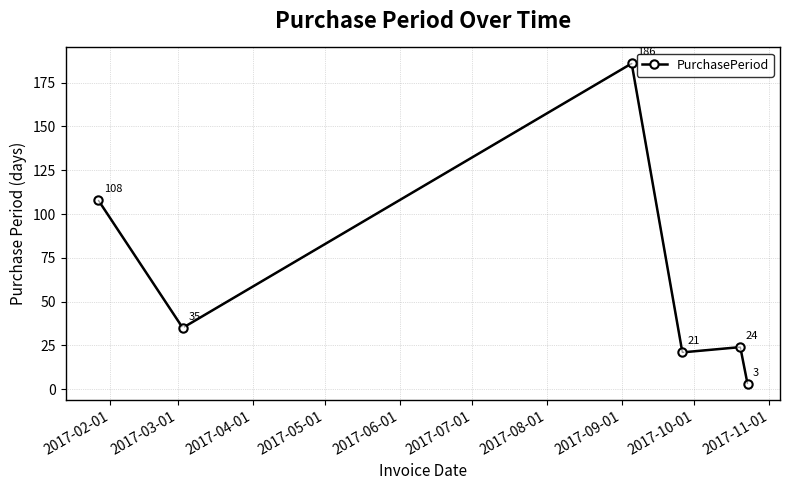

How many interior local valleys (lower than both neighbors) does the data have?

2